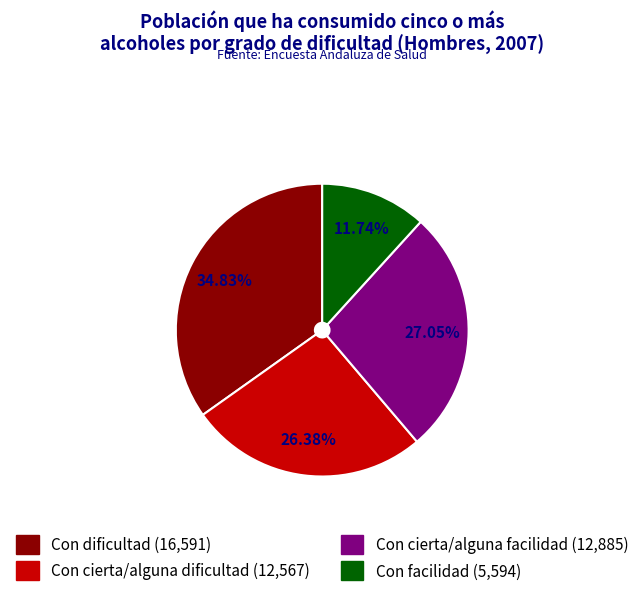

How many slices are in this pie chart?

4